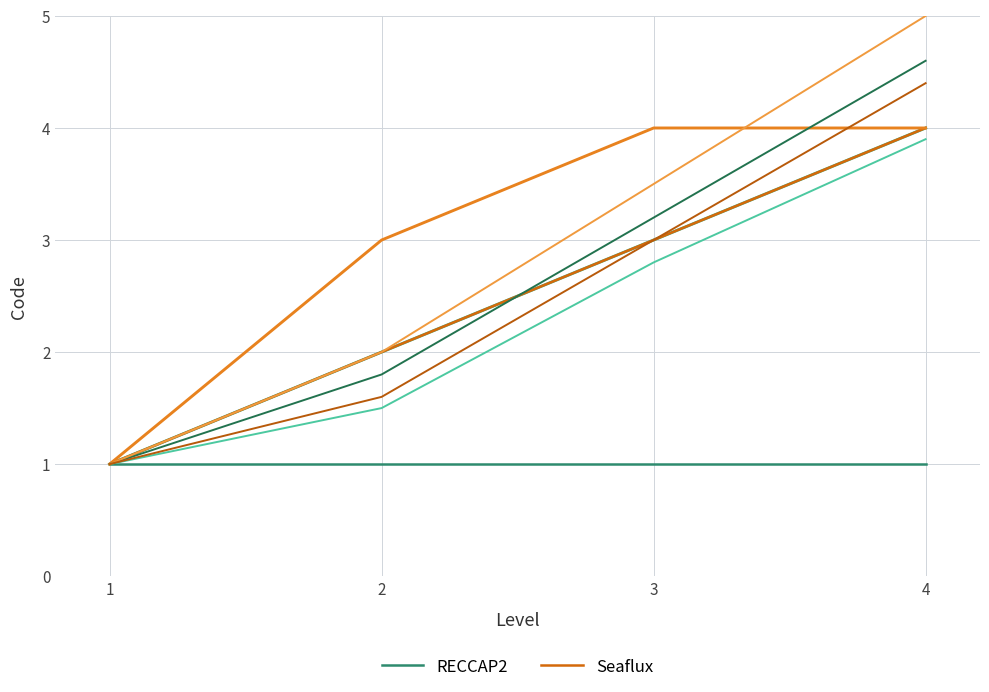

Which category has the highest value in the Seaflux series?

4